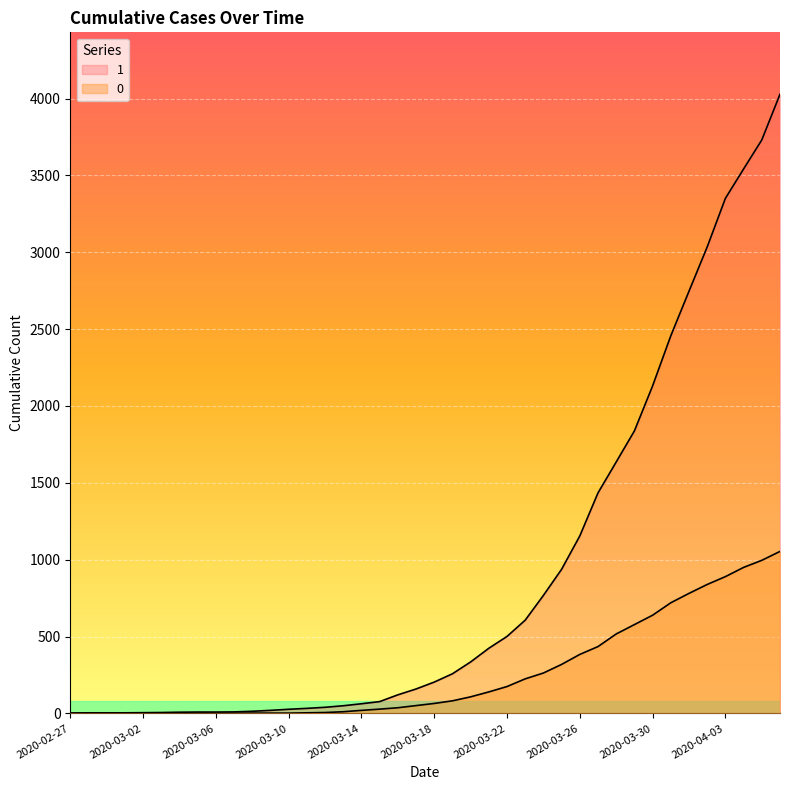

Reading left to right, extract all data points from this chart.

1: 2020-02-27=3	2020-02-28=4	2020-02-29=4	2020-03-01=4	2020-03-02=5	2020-03-03=6	2020-03-04=8	2020-03-05=9	2020-03-06=9	2020-03-07=10	2020-03-08=14	2020-03-09=20	2020-03-10=27	2020-03-11=33	2020-03-12=40	2020-03-13=50	2020-03-14=63	2020-03-15=77	2020-03-16=121	2020-03-17=159	2020-03-18=204	2020-03-19=258	2020-03-20=335	2020-03-21=424	2020-03-22=501	2020-03-23=607	2020-03-24=768	2020-03-25=938	2020-03-26=1155	2020-03-27=1435	2020-03-28=1636	2020-03-29=1838	2020-03-30=2131	2020-03-31=2457	2020-04-01=2747	2020-04-02=3035	2020-04-03=3351	2020-04-04=3542	2020-04-05=3731	2020-04-06=4028
0: 2020-02-27=0	2020-02-28=0	2020-02-29=0	2020-03-01=0	2020-03-02=0	2020-03-03=0	2020-03-04=0	2020-03-05=0	2020-03-06=0	2020-03-07=1	2020-03-08=2	2020-03-09=2	2020-03-10=2	2020-03-11=4	2020-03-12=6	2020-03-13=11	2020-03-14=20	2020-03-15=28	2020-03-16=37	2020-03-17=51	2020-03-18=65	2020-03-19=82	2020-03-20=108	2020-03-21=140	2020-03-22=175	2020-03-23=225	2020-03-24=263	2020-03-25=319	2020-03-26=384	2020-03-27=435	2020-03-28=517	2020-03-29=578	2020-03-30=639	2020-03-31=720	2020-04-01=781	2020-04-02=839	2020-04-03=890	2020-04-04=950	2020-04-05=996	2020-04-06=1054